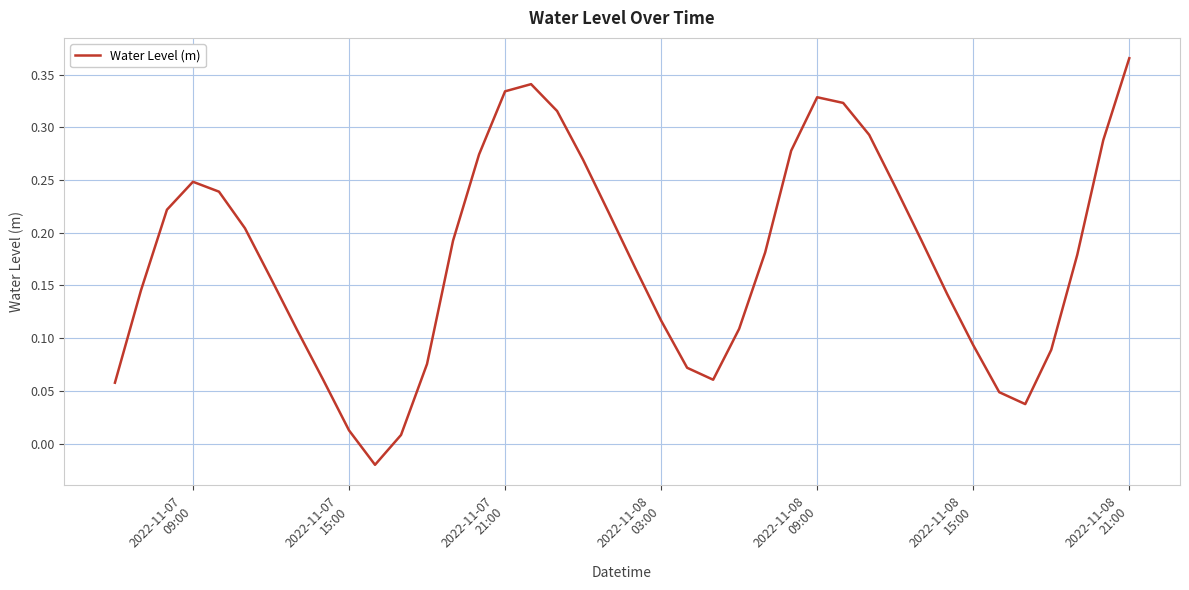

Is this an area chart (filled region under the line)?

No